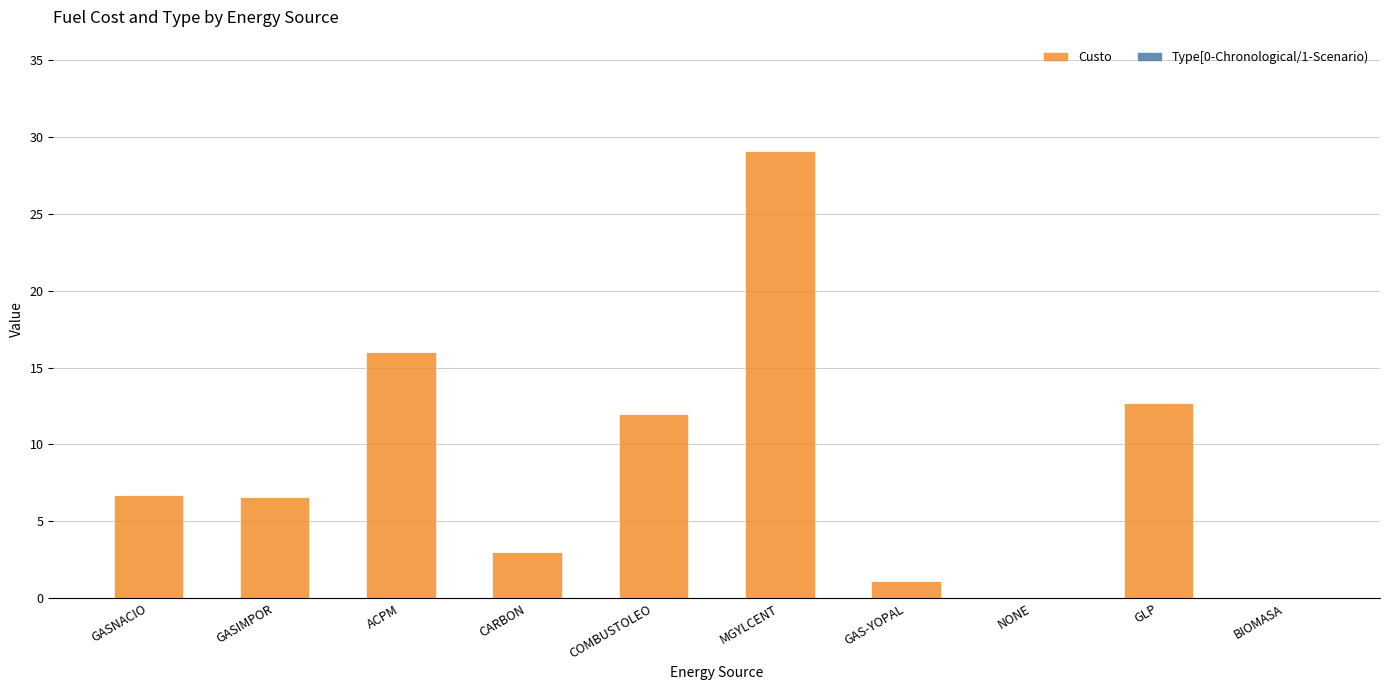

What is the change in value from GASNACIO to CARBON?

-3.7